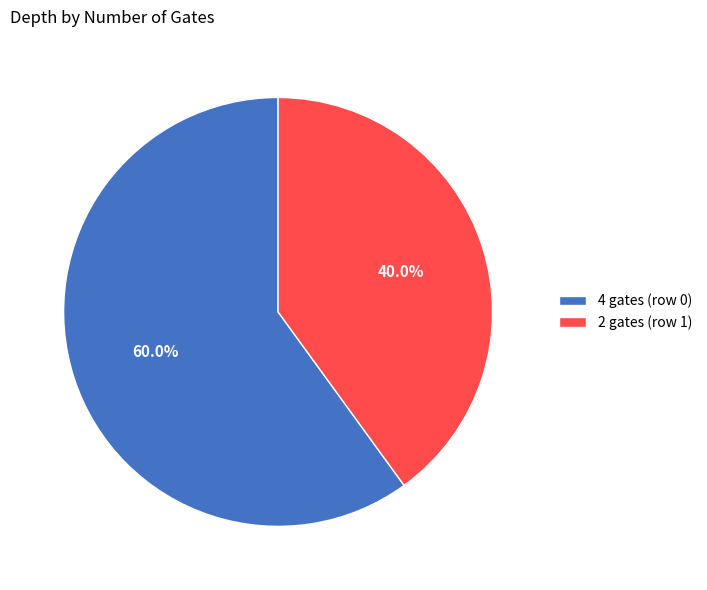

Rank the categories by value from lowest to highest.

2 gates (row 1), 4 gates (row 0)